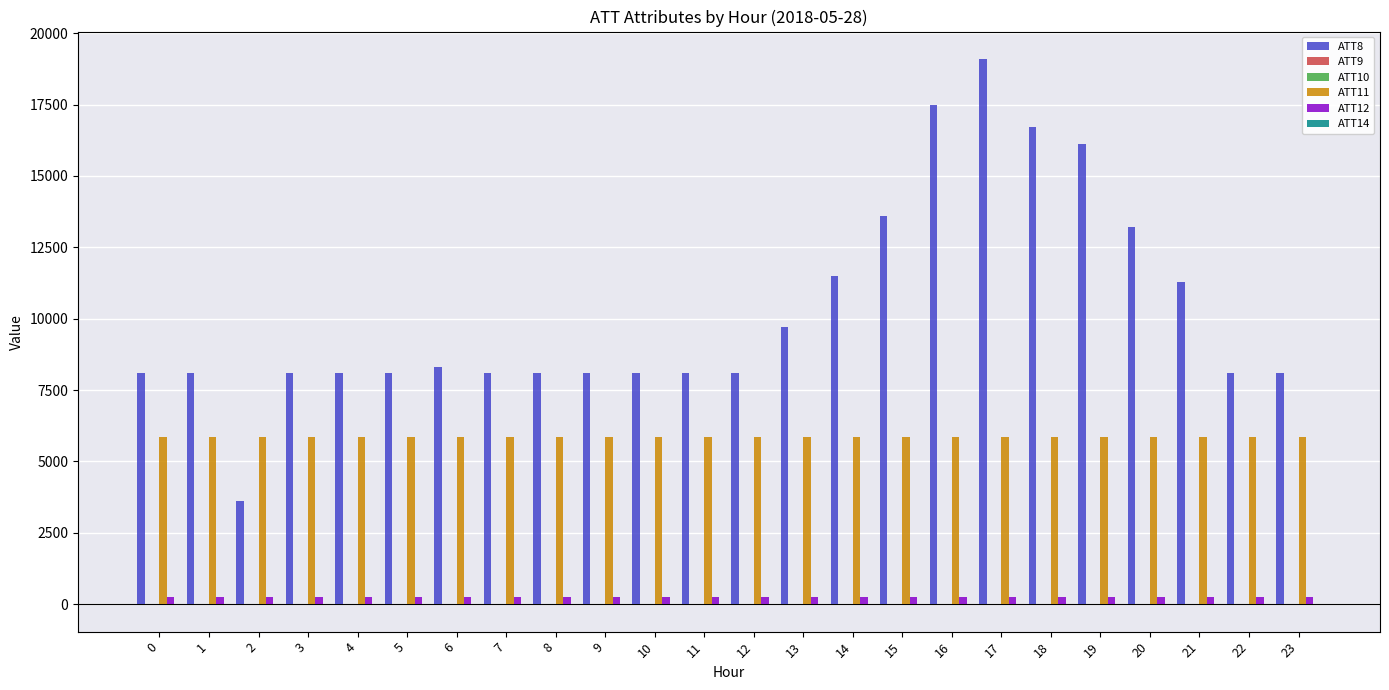

The ATT12 series shows 265.2 at 17. True or false?

True